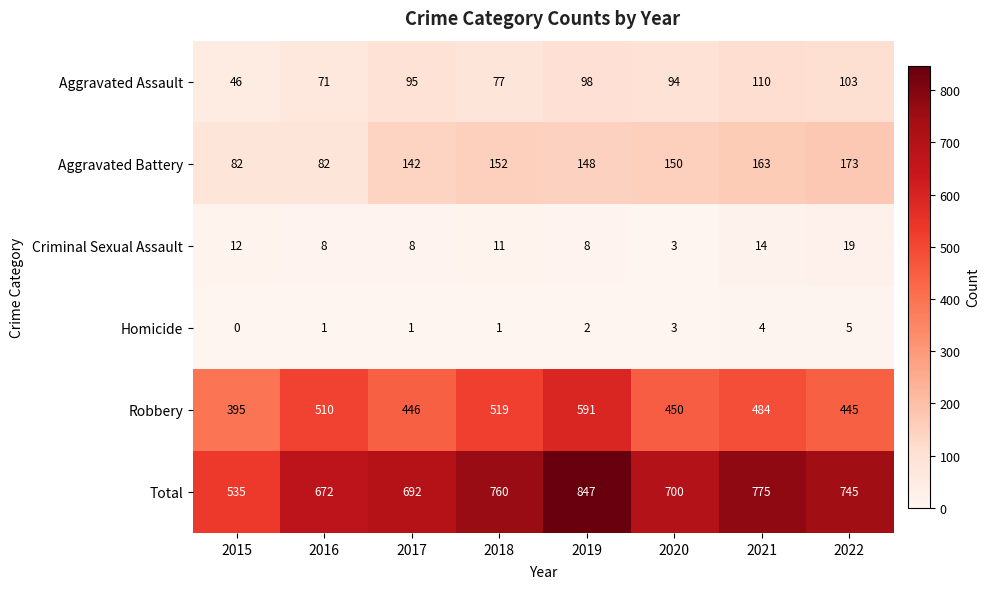

True or false: Aggravated Assault has a value of 103 at 2022.

True